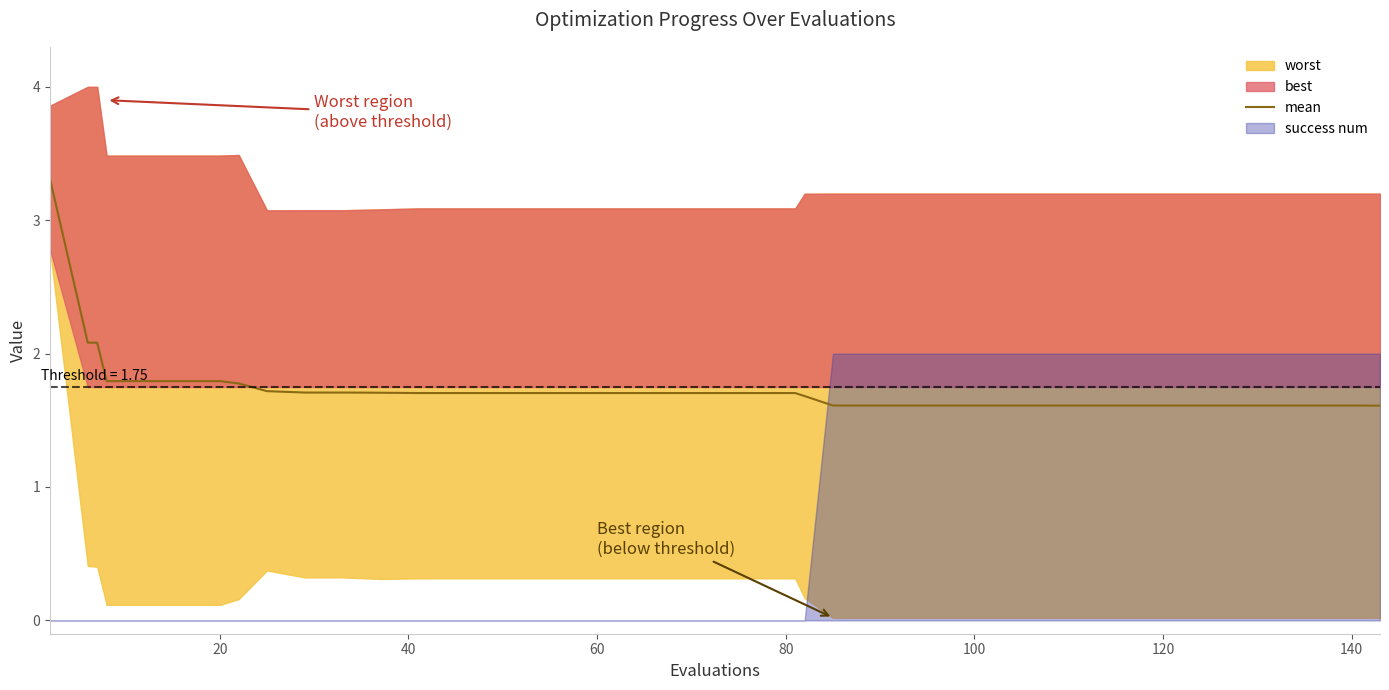

Is it true that the value at 23 is 2.5?

False